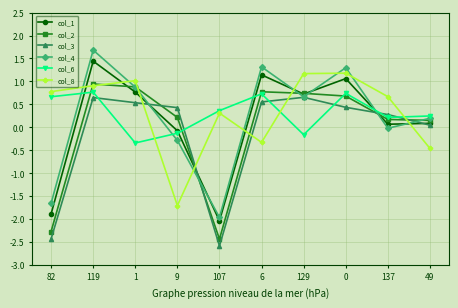

Is it true that col_3 equals 0.4 at 0?

True